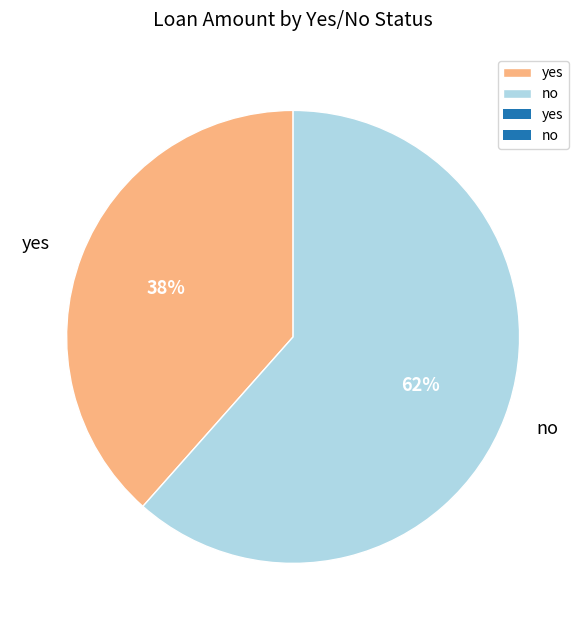

To the nearest percent, what percentage of the pie is no?

62%